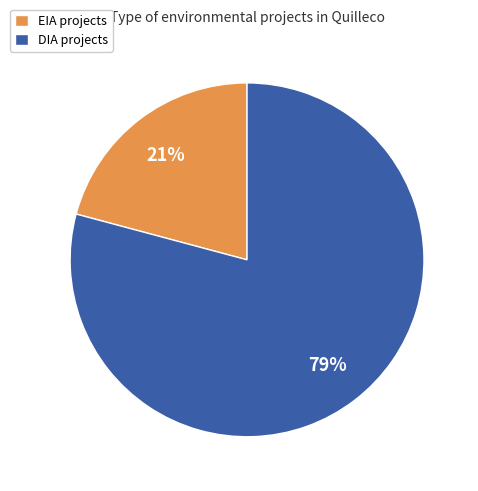

What is the ratio of the value at DIA to the value at EIA?

3.8